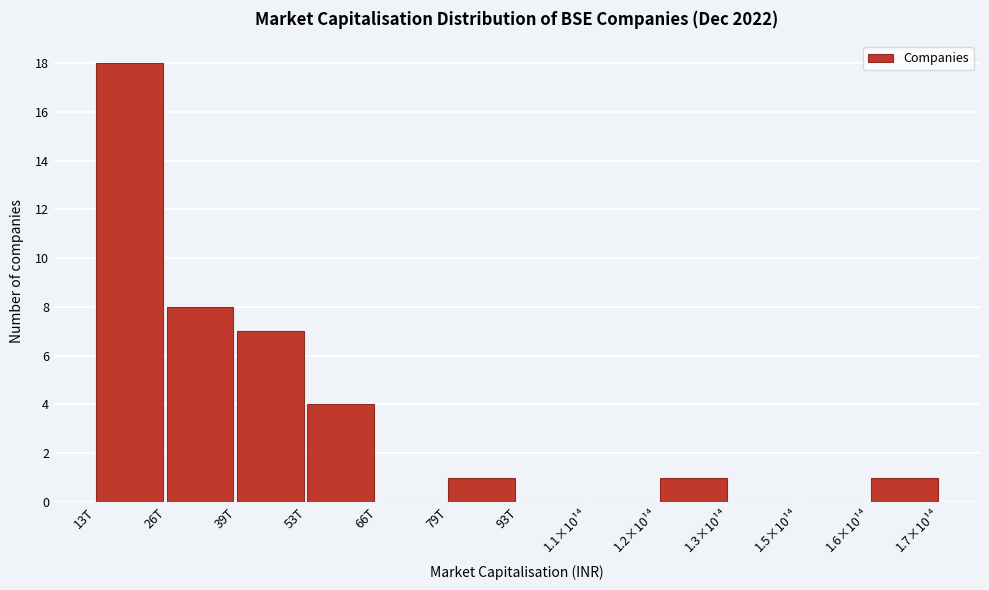

Reading left to right, transcribe all the data shown in this chart.

13T=18	26T=8	39T=7	53T=4	66T=0	79T=1	93T=0	1.1×10¹⁴=0	1.2×10¹⁴=1	1.3×10¹⁴=0	1.5×10¹⁴=0	1.6×10¹⁴=1